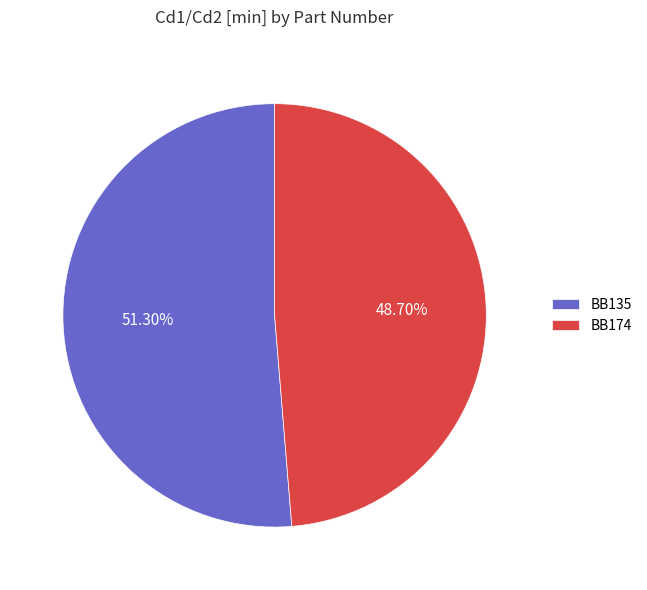

Between BB174 and BB135, which is larger?

BB135